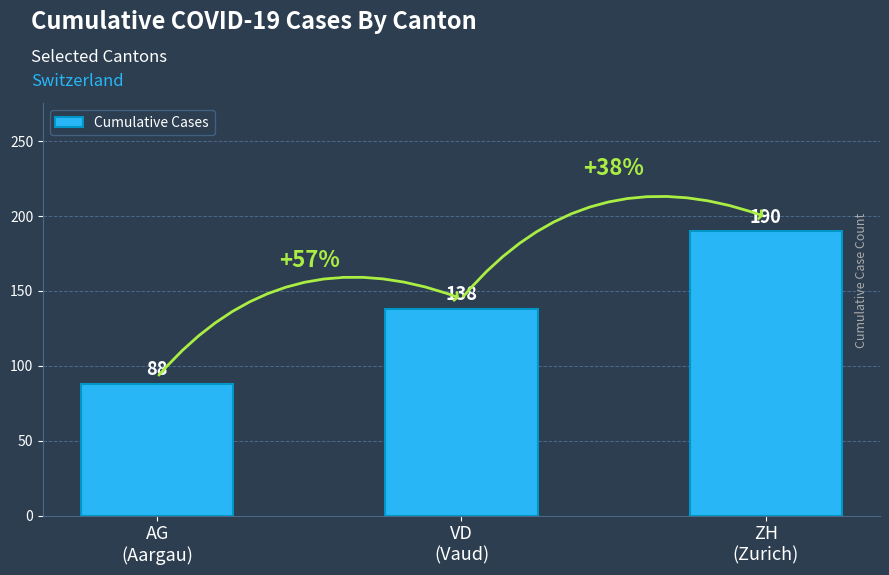

Reading right to left, list all the values displayed in this chart.

ZH
(Zurich)=190	VD
(Vaud)=138	AG
(Aargau)=88